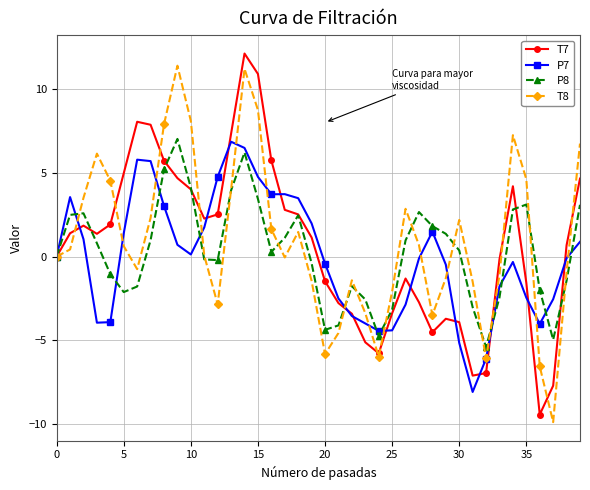

True or false: T7 has more than 2 points higher than both neighbors.

True